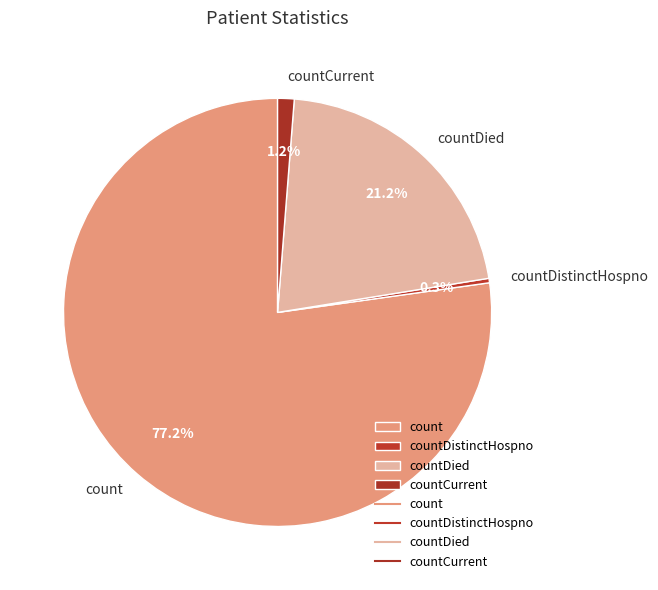

To the nearest percent, what is the difference between the largest and smallest slice percentages?

77%